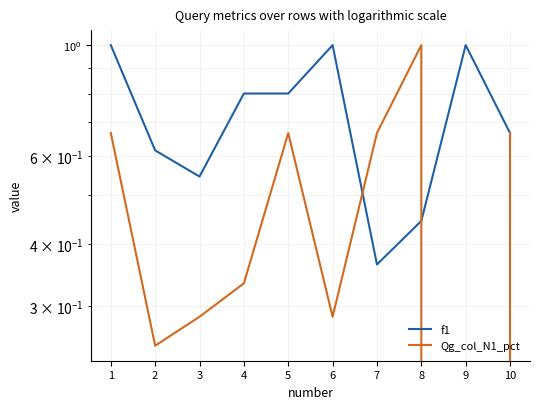

Where is Qg_col_N1_pct nearest to the value 0?

9